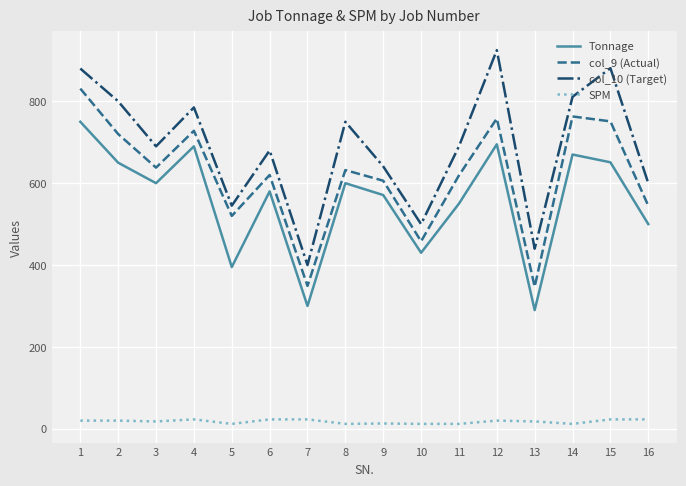

Read the col_9 (Actual) value at 14, to the nearest 5.

765